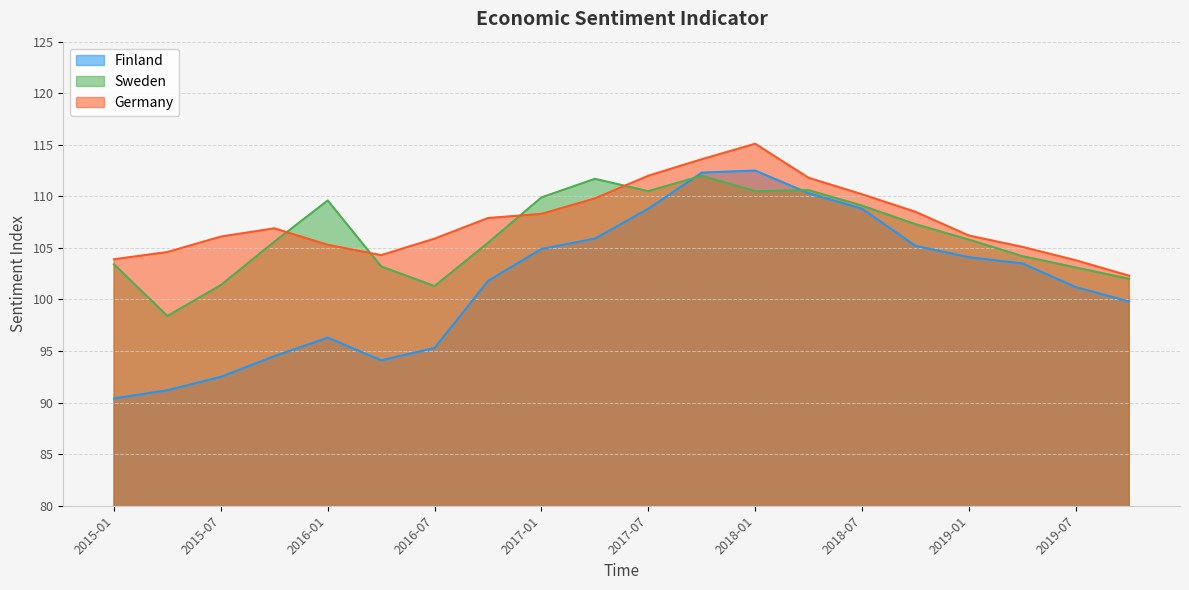

True or false: Sweden has a value of 109.9 at 2017-01.

True